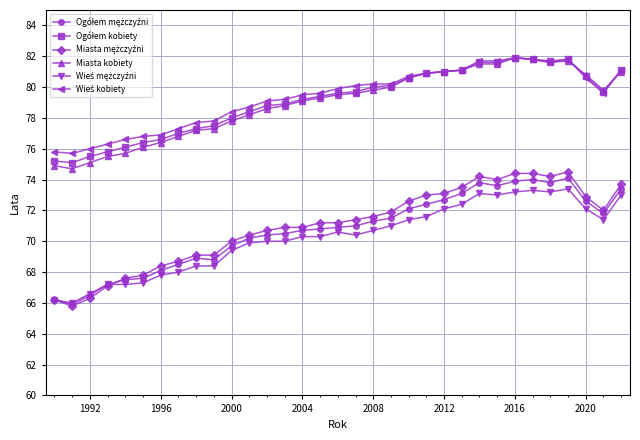

What is the minimum value shown in the chart?

65.8